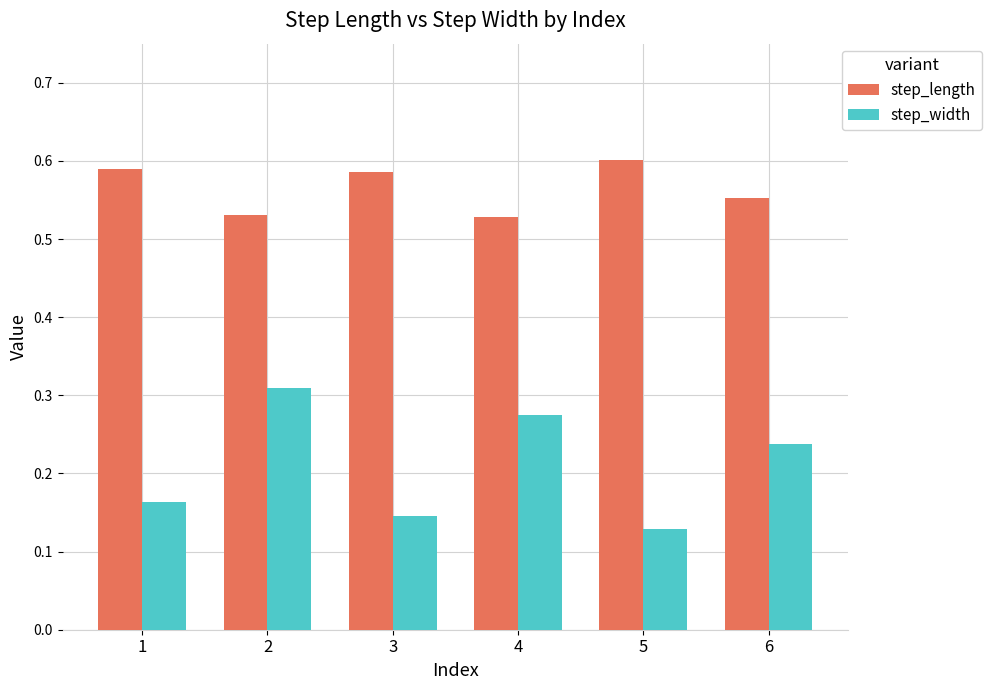

How many step_width values are between 0 and 1?

6